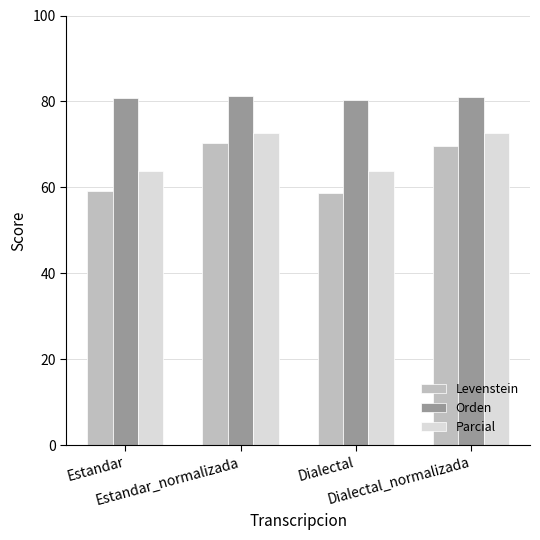

What is the difference between the maximum and minimum values in the Orden series?

0.9